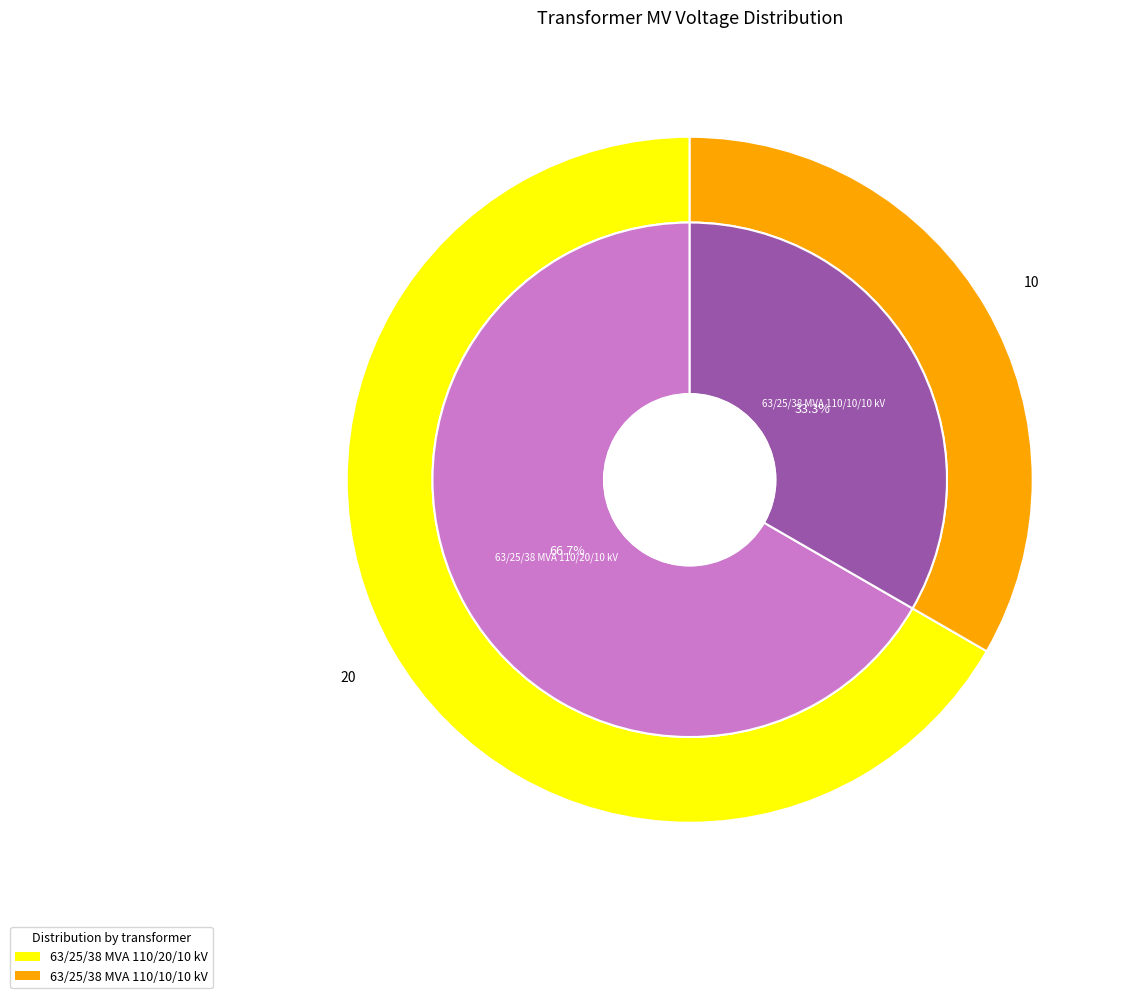

The 63/25/38 MVA 110/20/10 kV slice represents 67% of the pie. True or false?

True